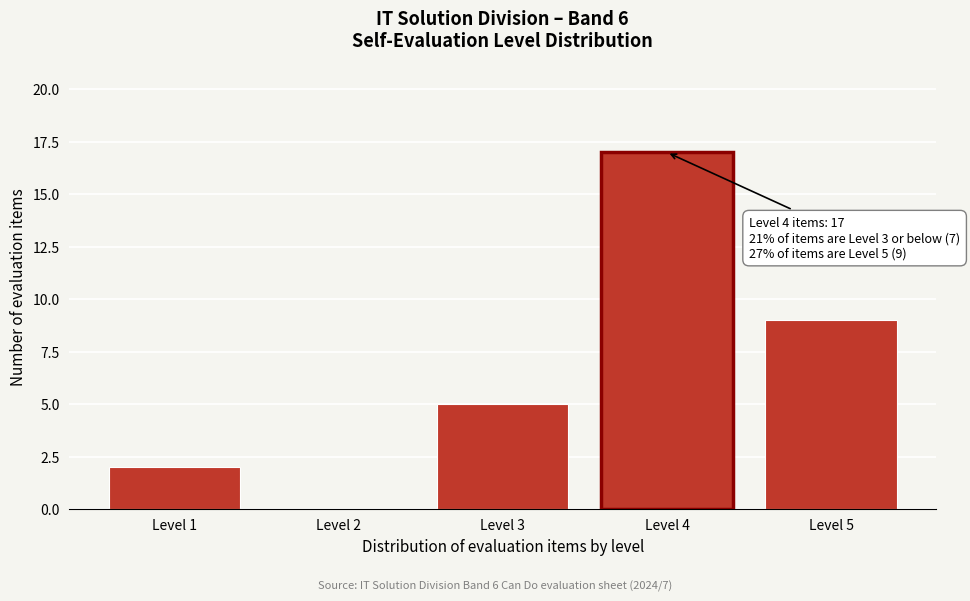

Reading left to right, extract all data points from this chart.

Level 1=2	Level 2=0	Level 3=5	Level 4=17	Level 5=9